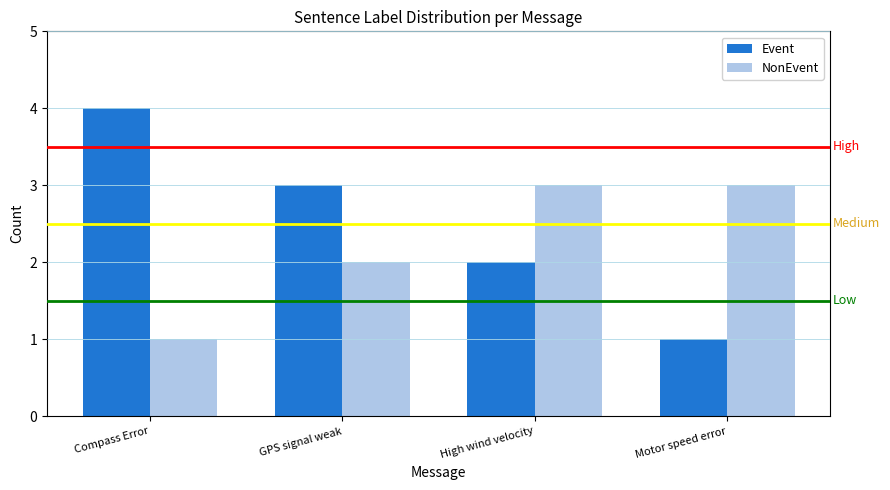

What is the label of the 2nd bar from the right?

High wind velocity